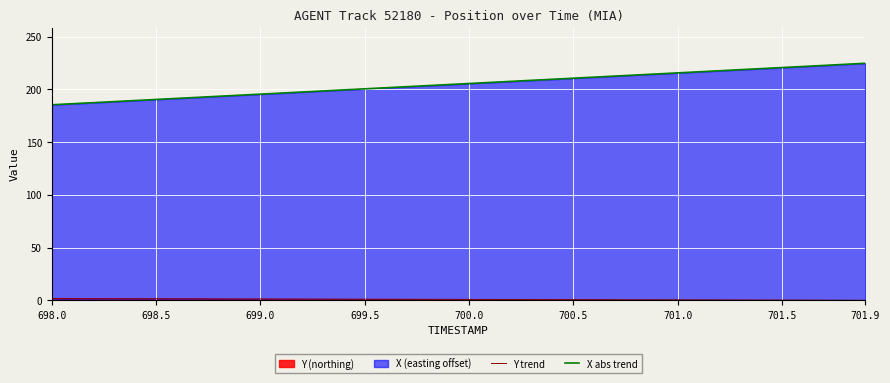

How many data points does each series have?

40